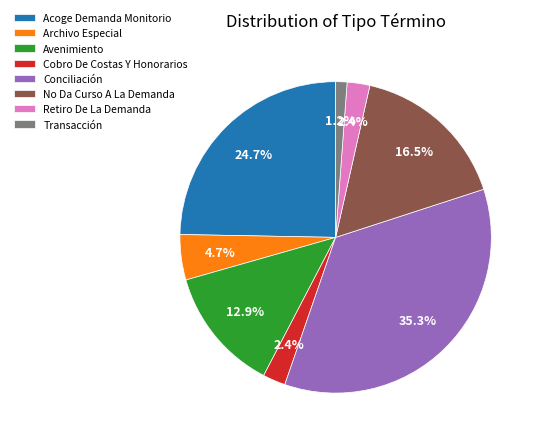

What portion of the pie excludes No Da Curso A La Demanda?

83.5%